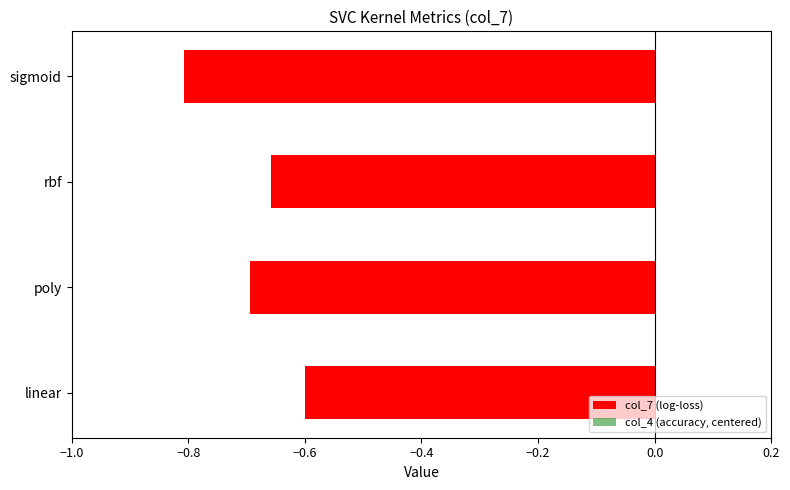

What is the difference between the maximum and minimum values in the col_4 (accuracy, centered) series?

0.1